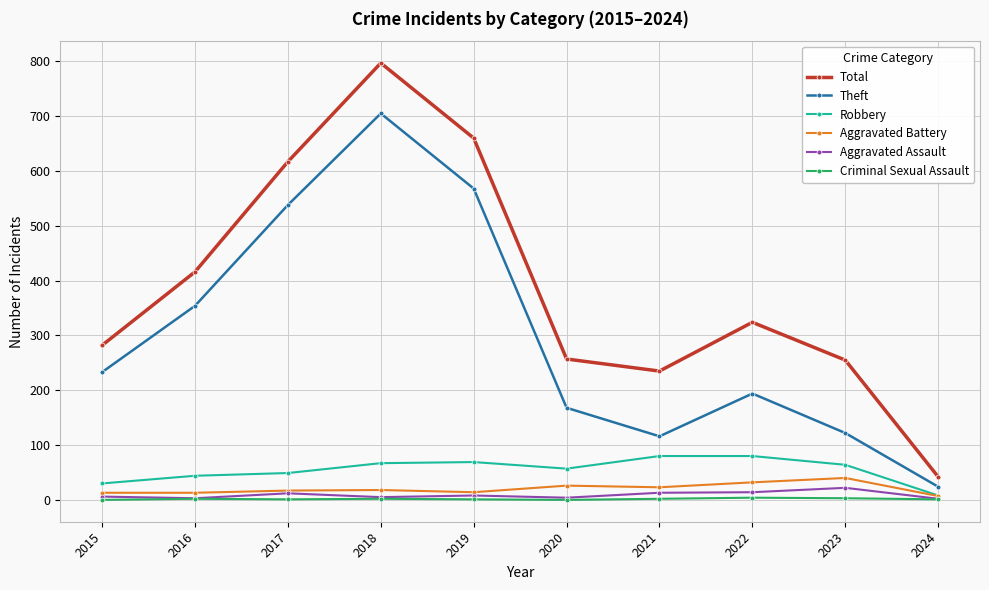

True or false: Robbery and Theft intersect in this chart.

False